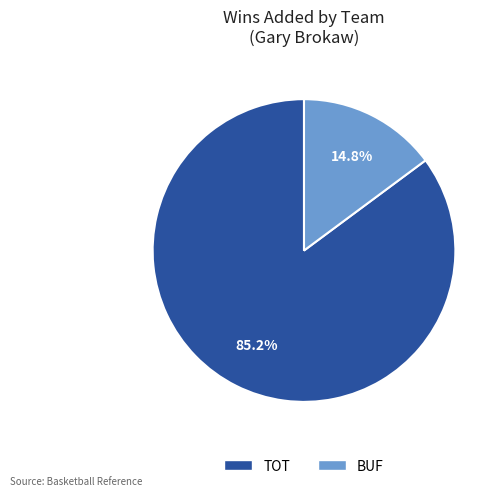

What percentage is the BUF slice, to the nearest percent?

15%